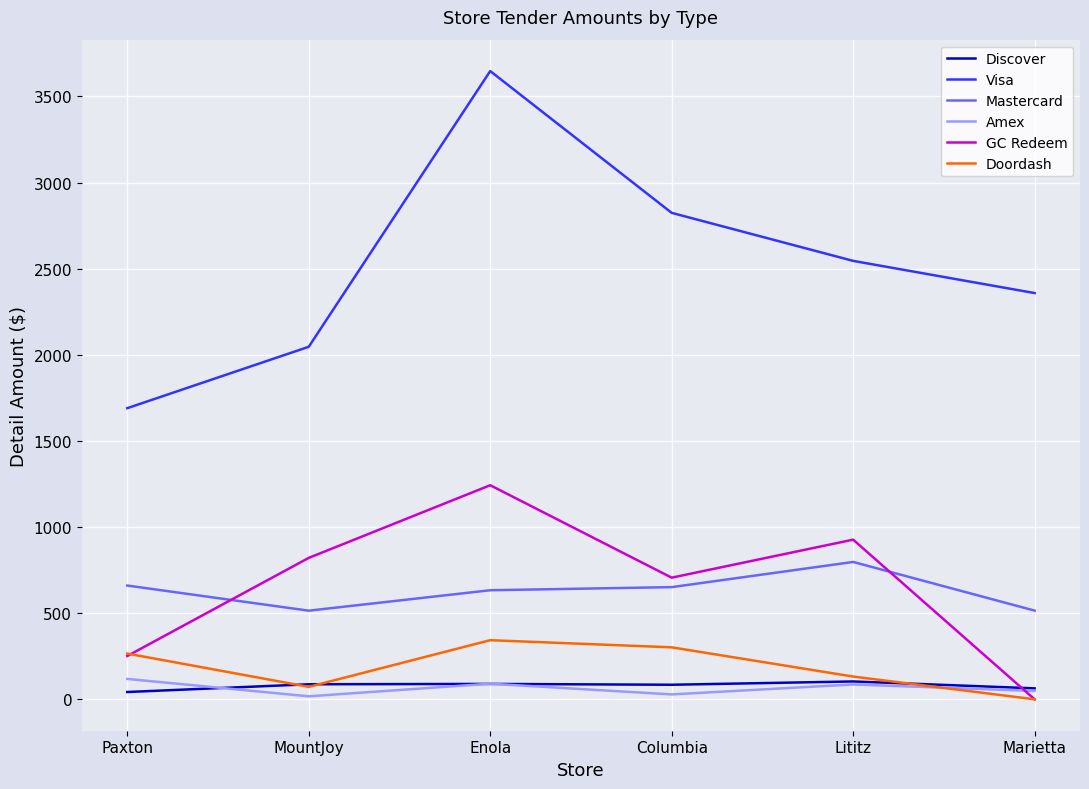

Between Lititz and Marietta, which series saw the biggest shift?

GC Redeem